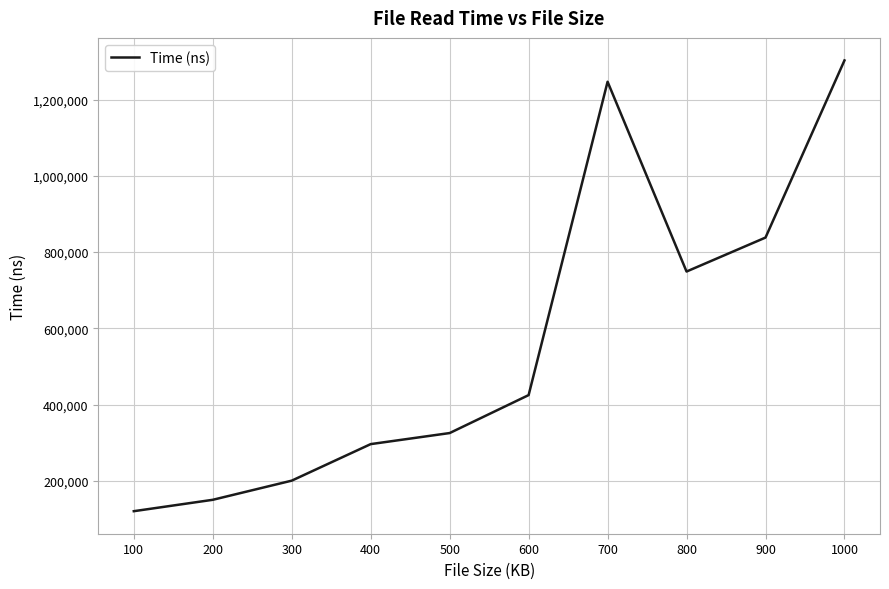

What is the approximate value at 600, to the nearest 10?

424690